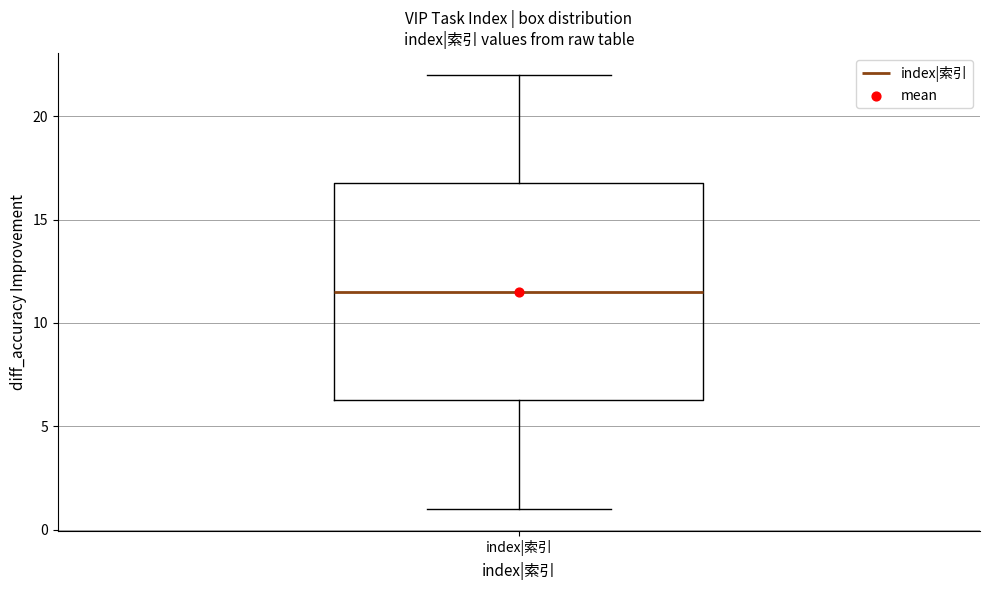

Transcribe this box plot: give where the median line is, the range the box spans, and where the two whiskers end, as read against the y-axis. The values are not printed on the chart, so give them approximately, as read against the axis.

median 11.5, box 6.5 to 17.0, whiskers 1.0 to 22.0